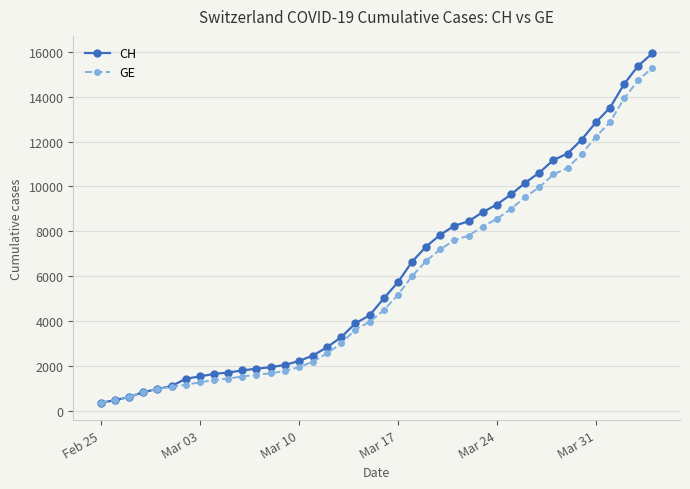

Does the chart display data point markers on the line(s)?

Yes